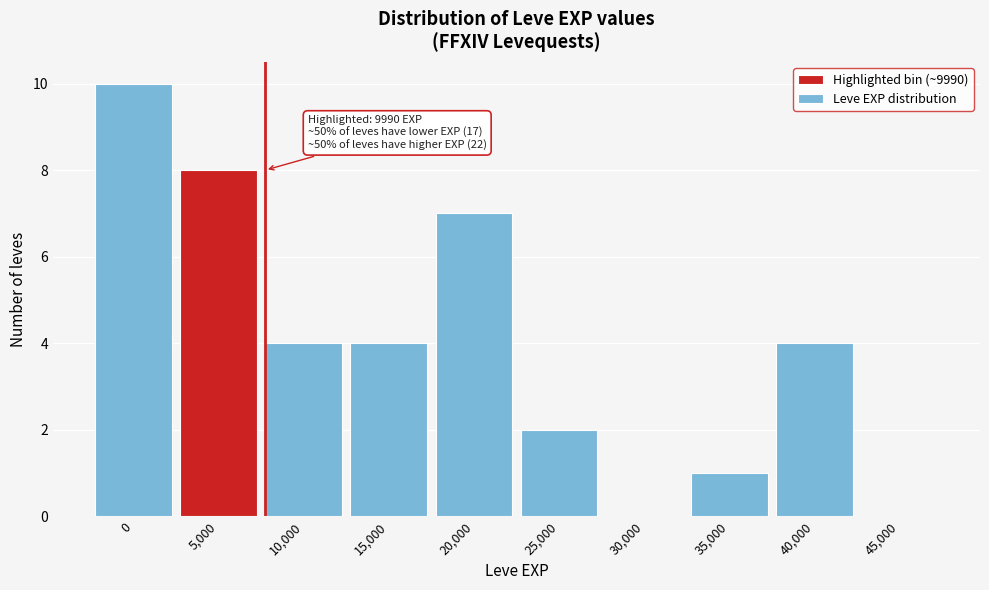

Reading right to left, transcribe all the data shown in this chart.

45,000=0	40,000=4	35,000=1	30,000=0	25,000=2	20,000=7	15,000=4	10,000=4	5,000=8	0=10